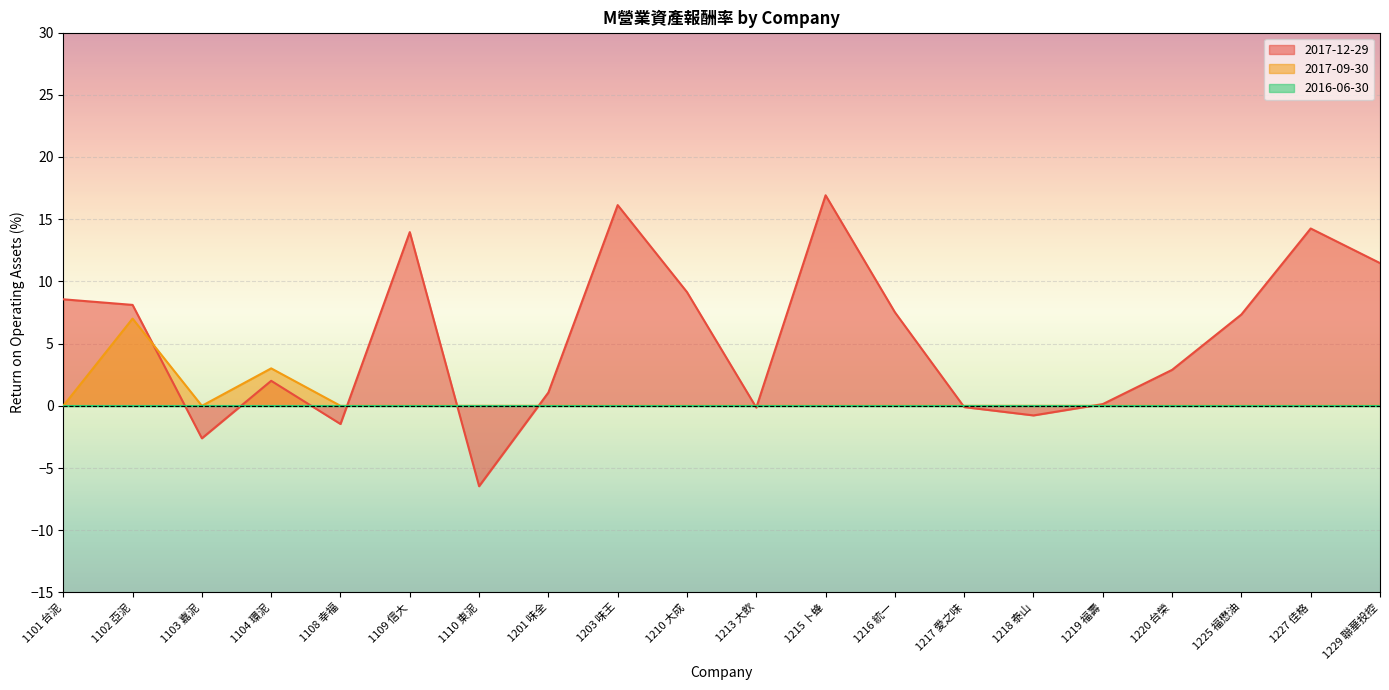

Does the chart display data point markers on the line(s)?

No